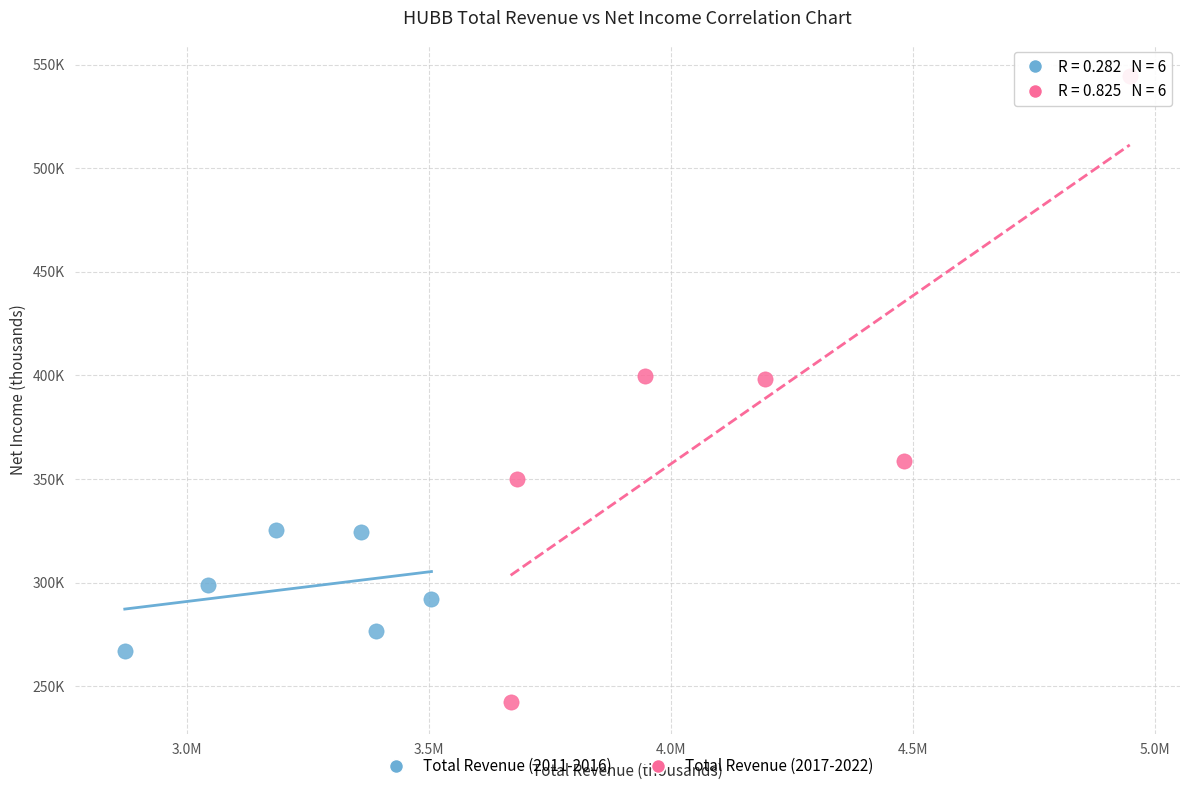

What are all the series names shown in the legend?

Total Revenue (2011-2016), Total Revenue (2017-2022)